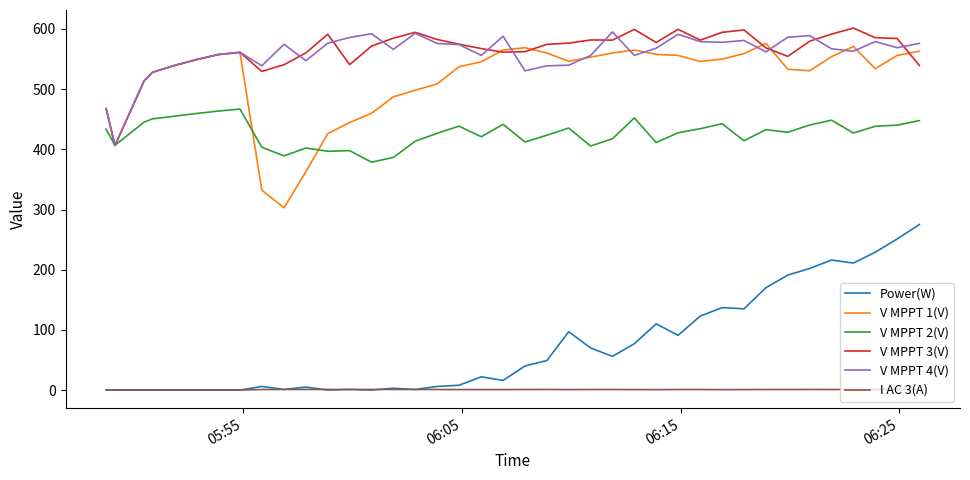

True or false: I AC 3(A) and V MPPT 3(V) intersect in this chart.

False